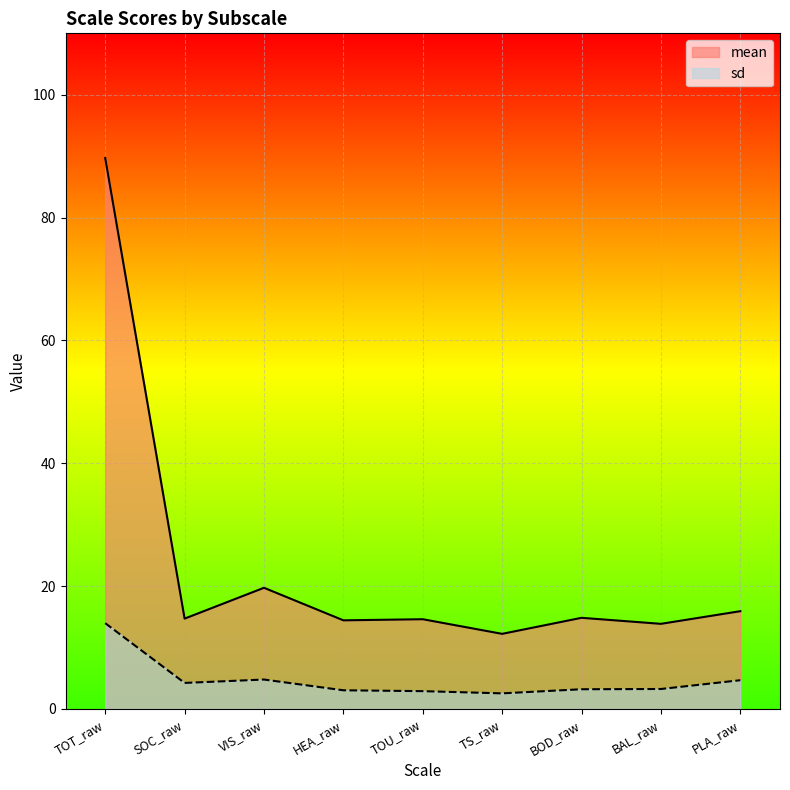

What is the total value across all series at PLA_raw?

20.6